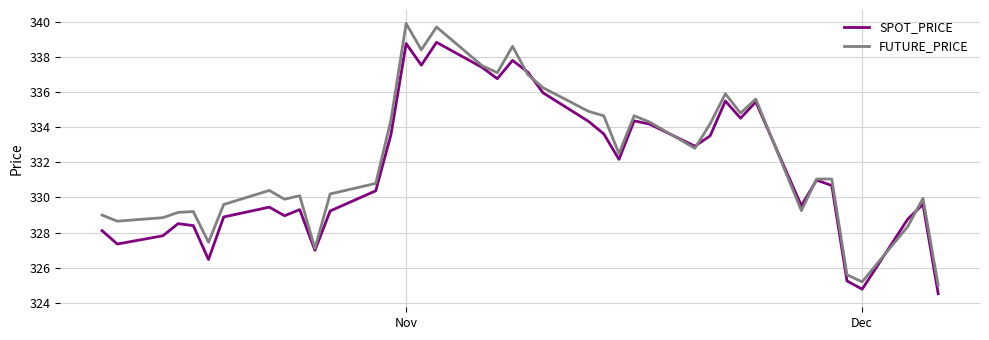

Which series has the largest range (max minus min)?

FUTURE_PRICE